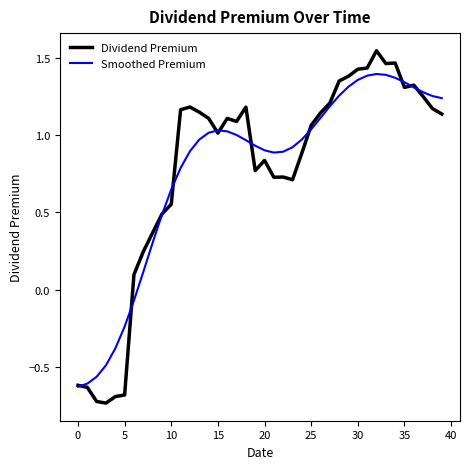

Which series has the widest spread of values?

Dividend Premium